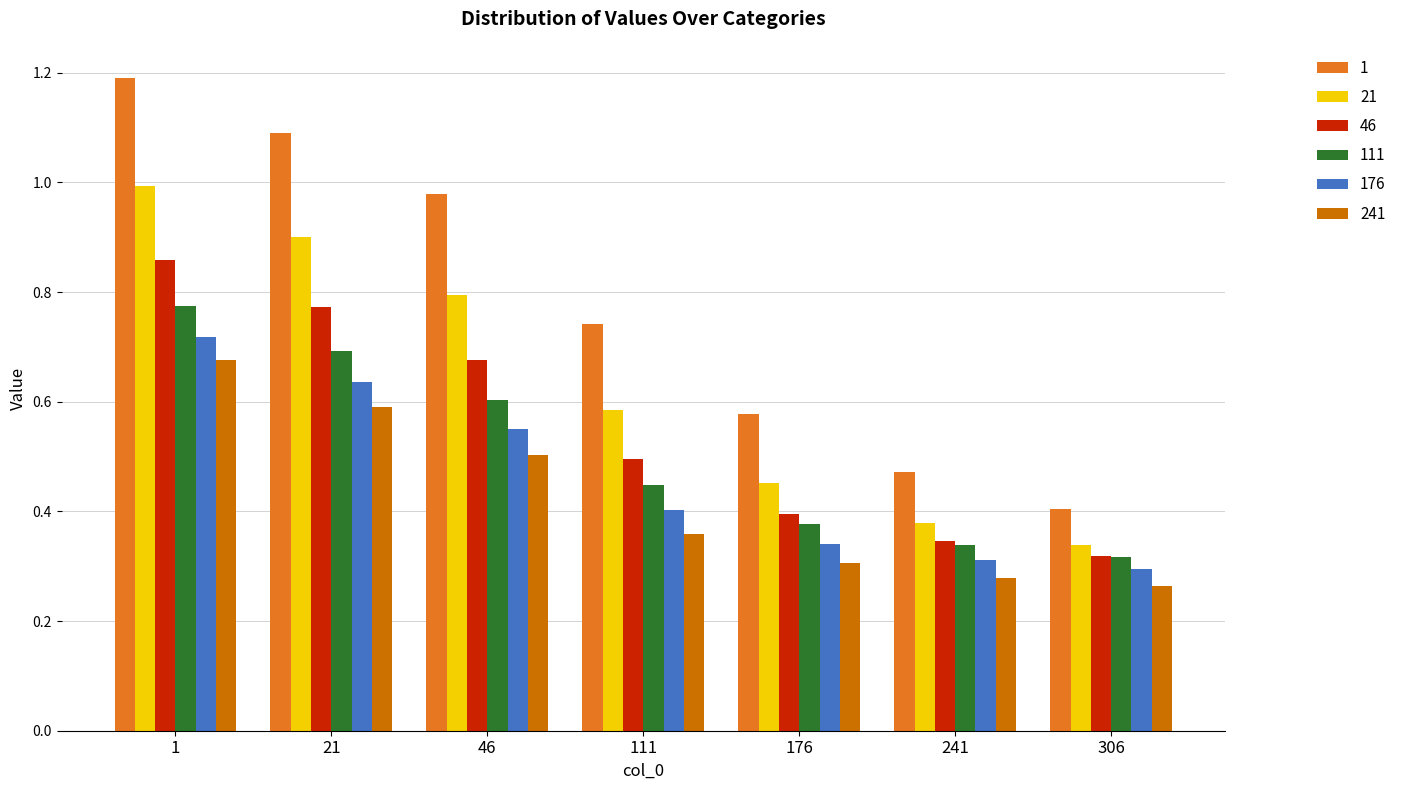

Rank the categories by 21 value from lowest to highest.

306, 241, 176, 111, 46, 21, 1